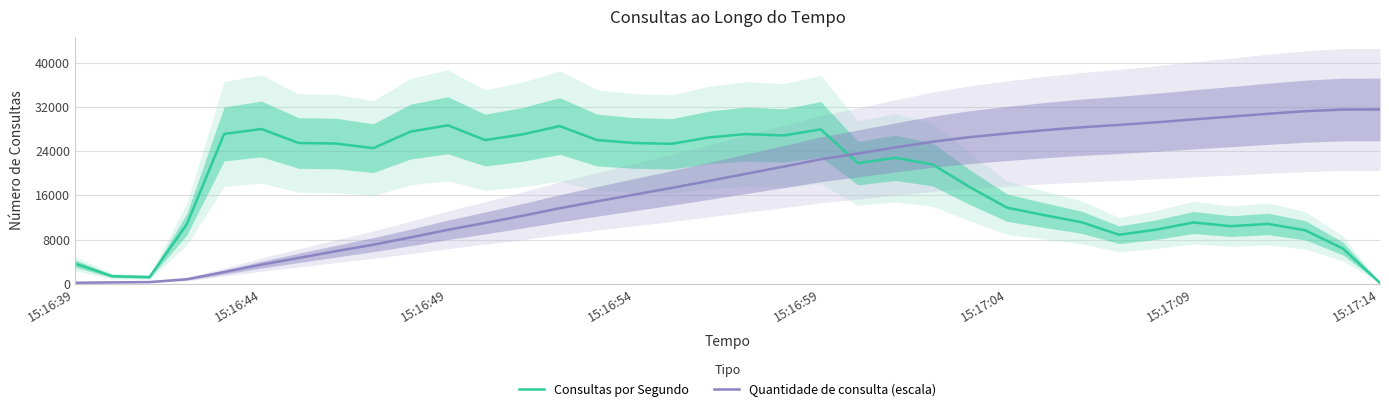

How many categories are shown in the chart?

36